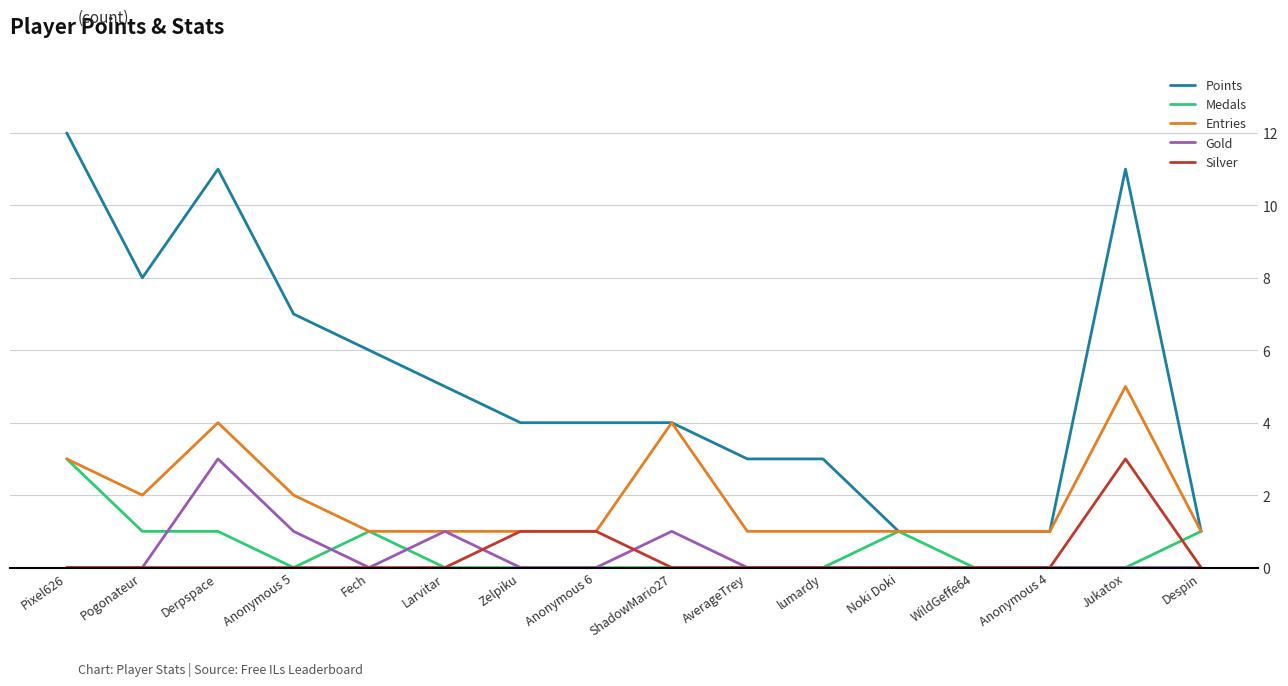

True or false: Points and Silver cross at least once.

False